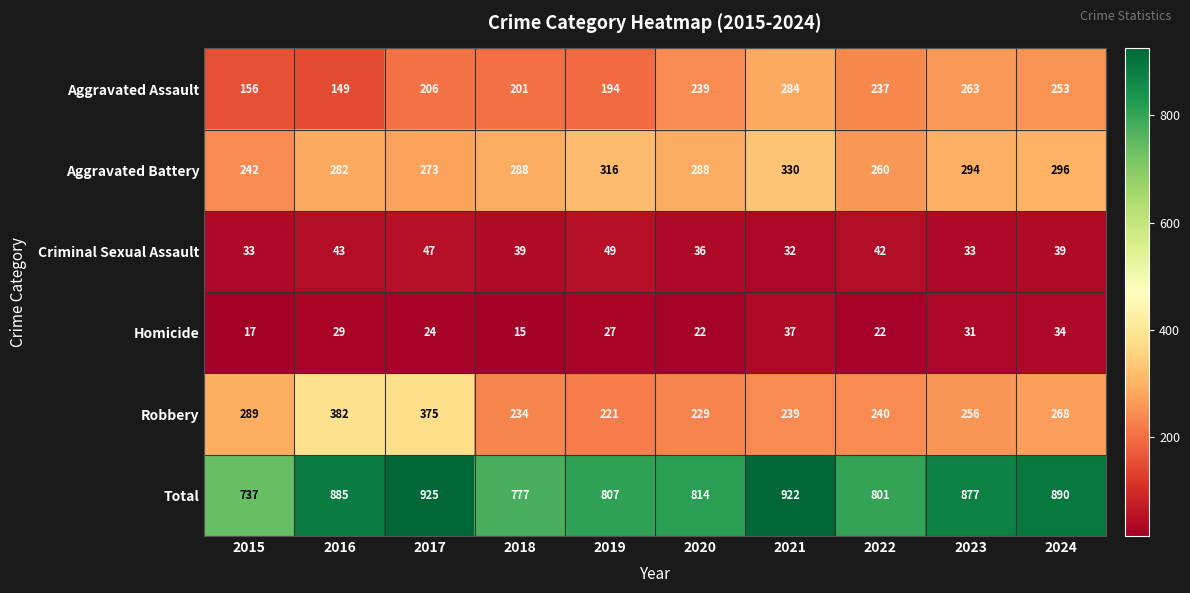

What is the maximum value for Aggravated Battery?

330